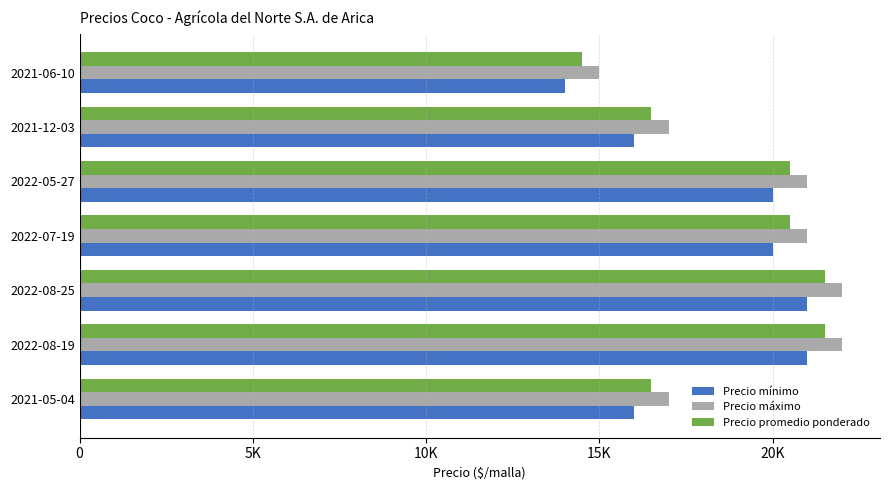

What are all the series names shown in the legend?

Precio mínimo, Precio máximo, Precio promedio ponderado